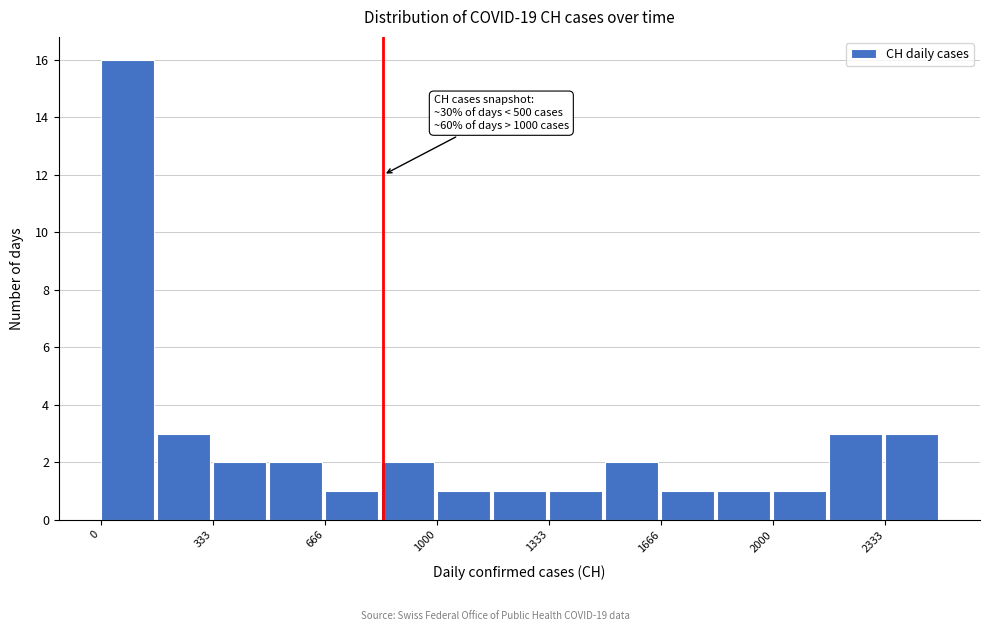

Read against the x-axis, roughly where is the centre of the tallest bar?

100